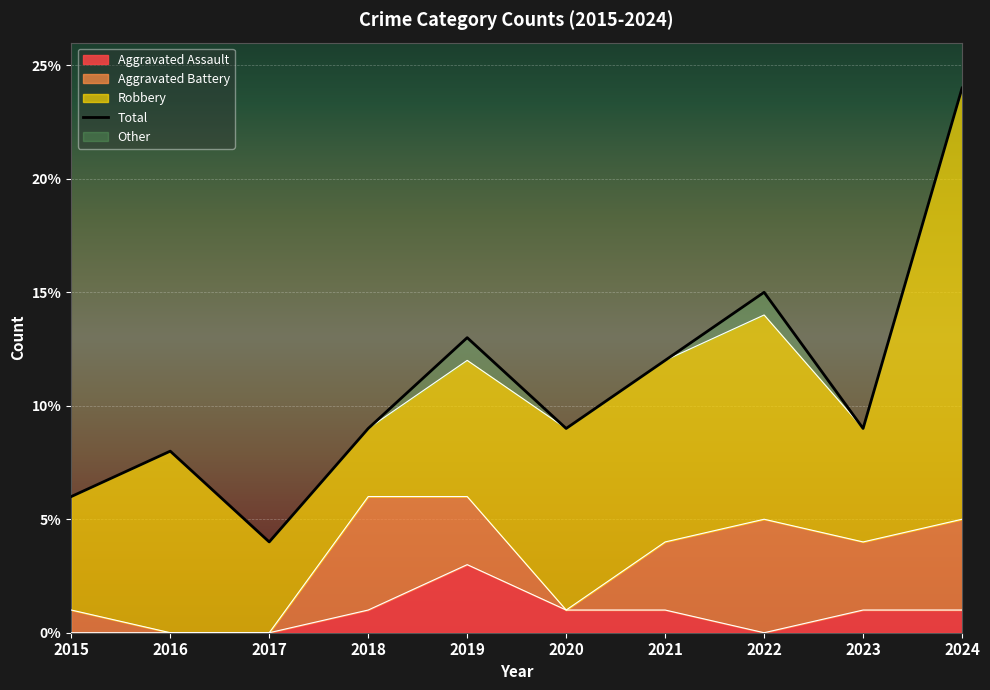

At how many categories does at least one series exceed 1?

10